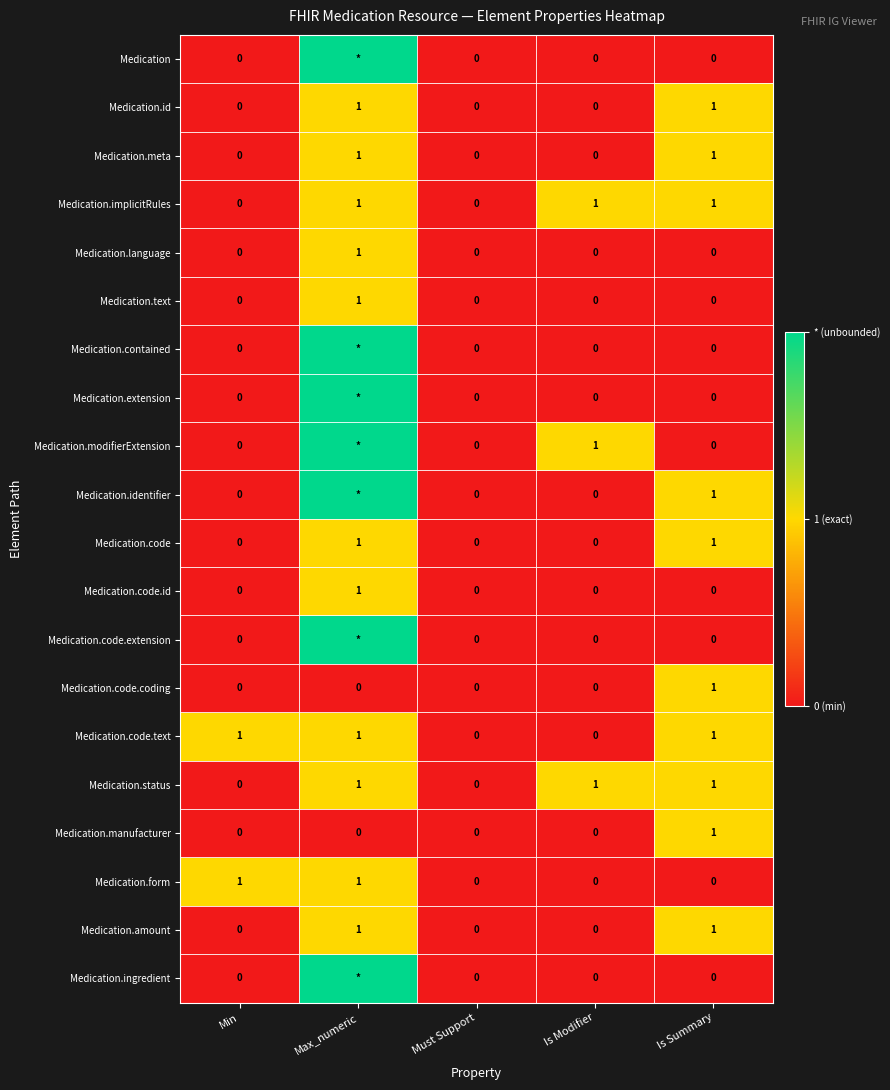

The Medication.code.text series shows 1 at Max_numeric. True or false?

True